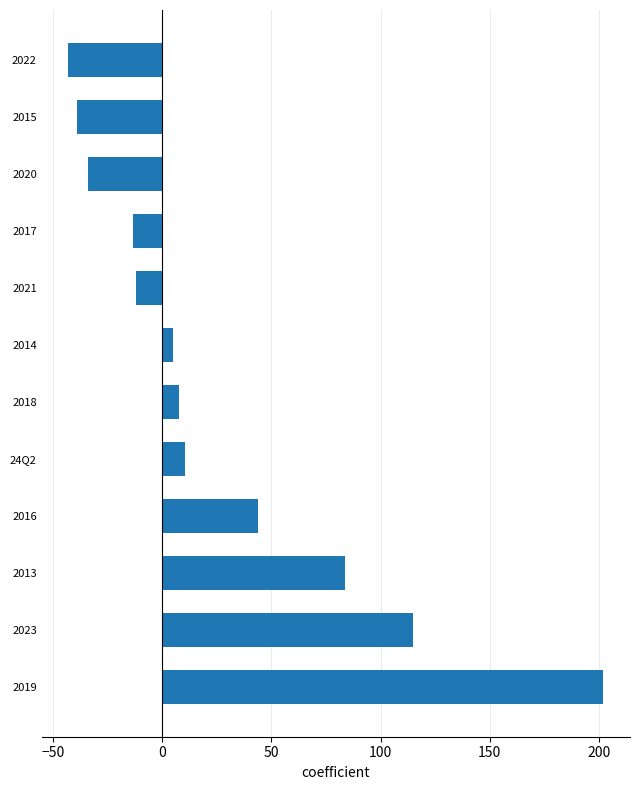

Where is the data nearest to the value 79?

2013